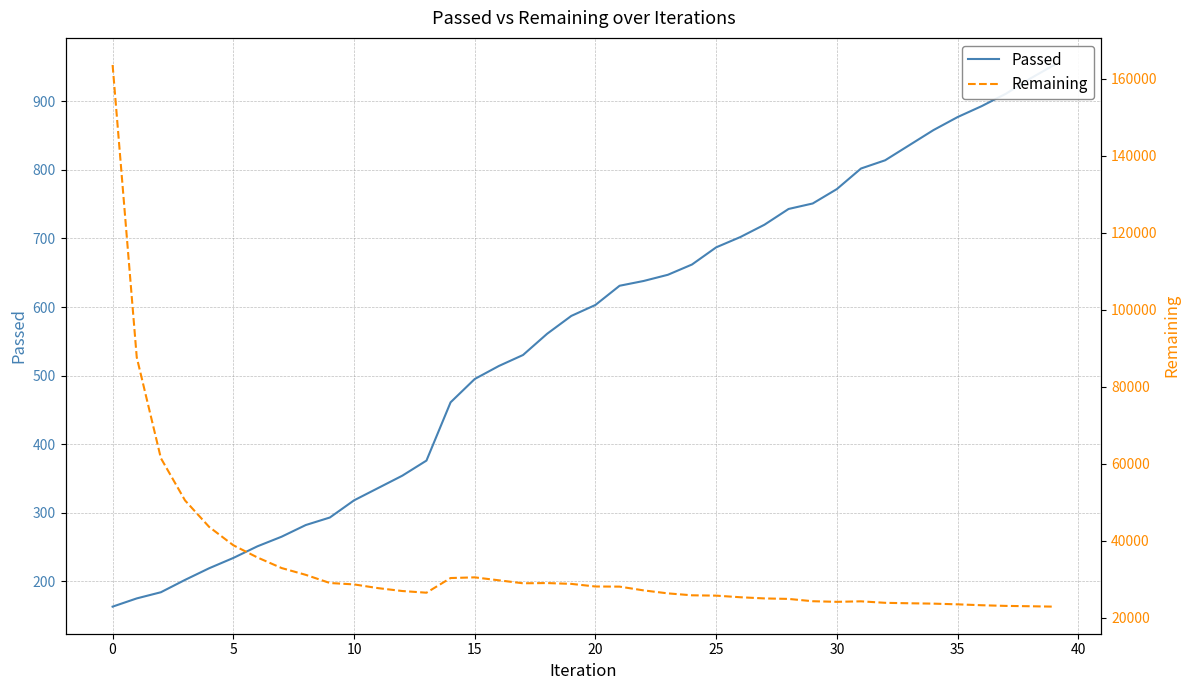

How many values in the Passed series are below 603?

20